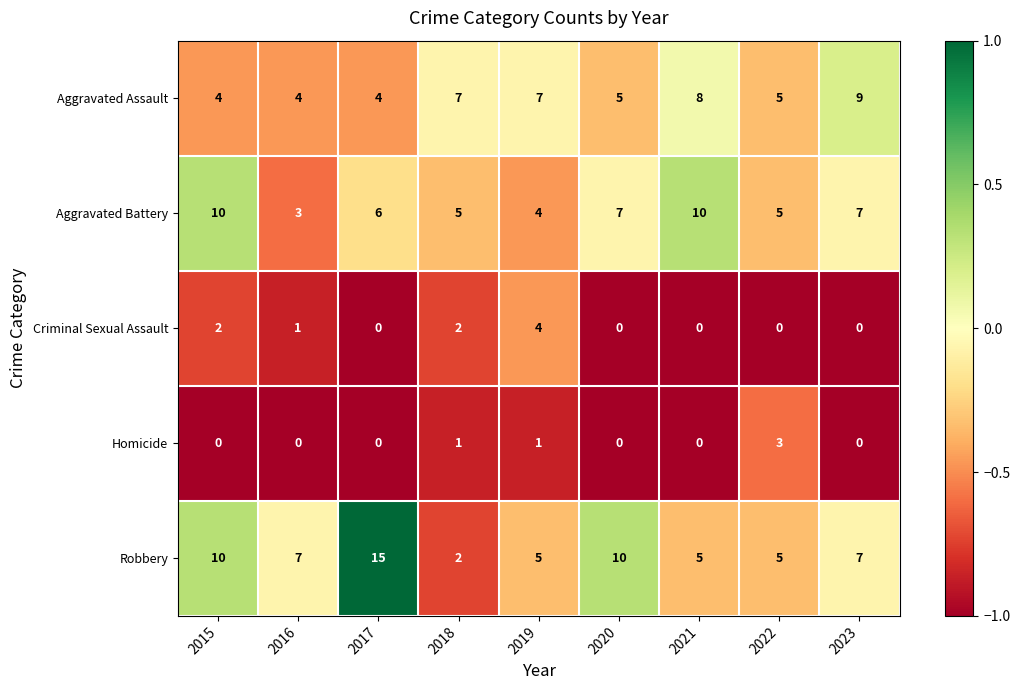

What is the spread (max minus min) of values at 2019?

6